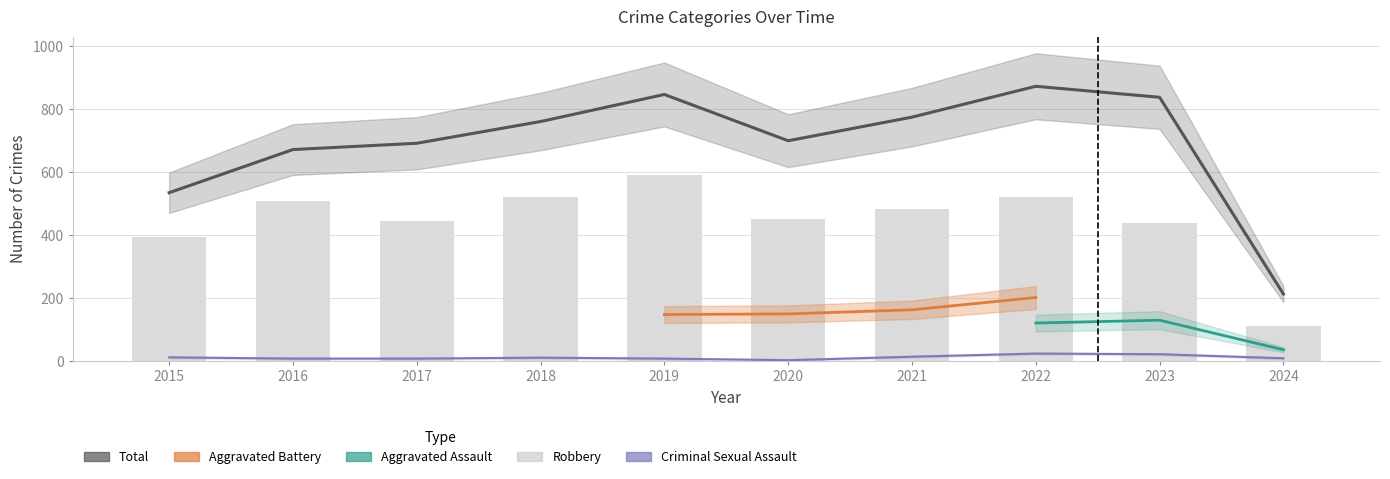

Is the value of Criminal Sexual Assault at 2020 greater than the value of Robbery at 2017?

No